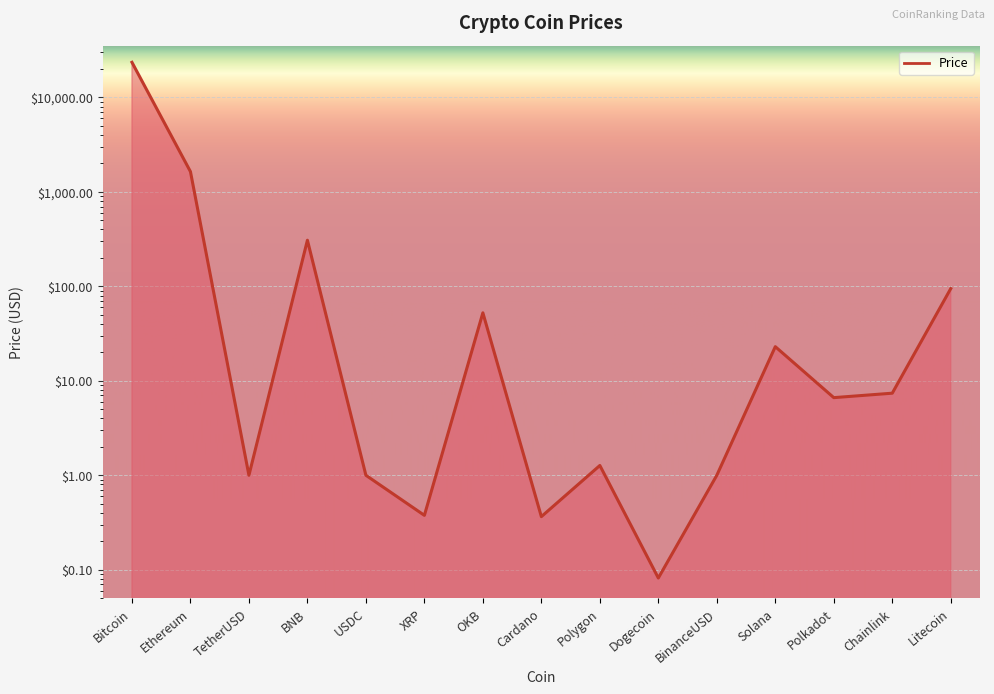

Where is the data nearest to the value 11762?

Ethereum